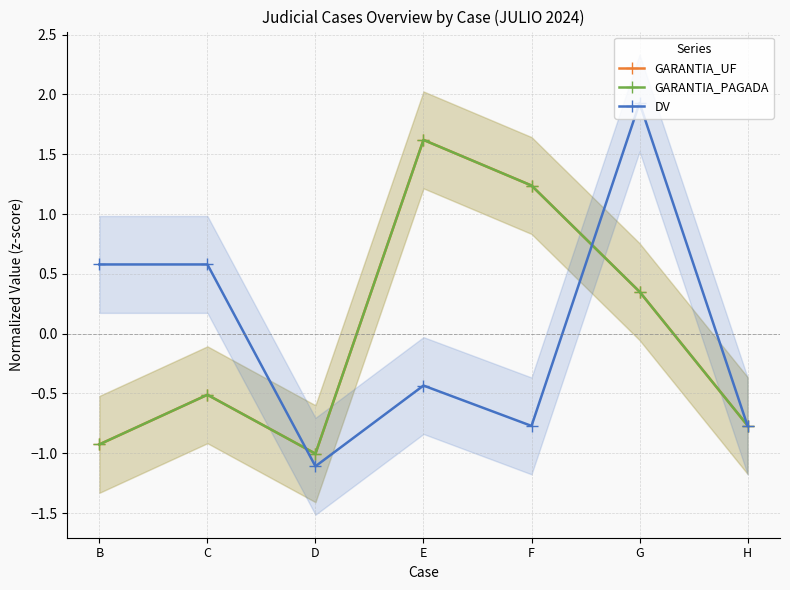

At which category is the sum across all series the highest?

E